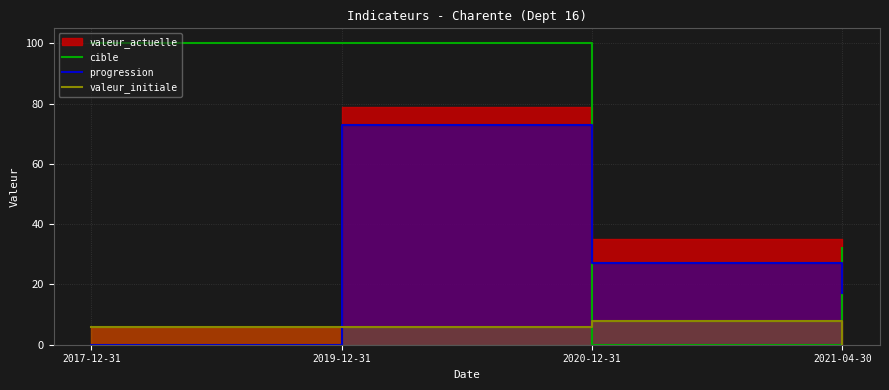

At which label is cible closest to 50?

2021-04-30